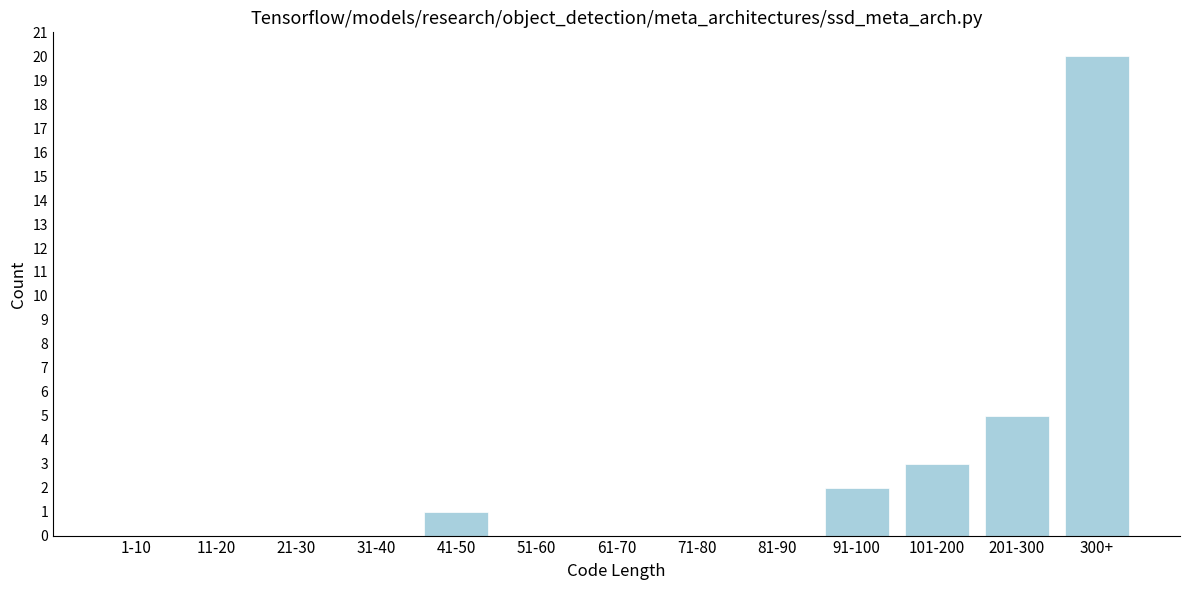

Reading left to right, what are all the values shown in this chart?

1-10=0	11-20=0	21-30=0	31-40=0	41-50=1	51-60=0	61-70=0	71-80=0	81-90=0	91-100=2	101-200=3	201-300=5	300+=20